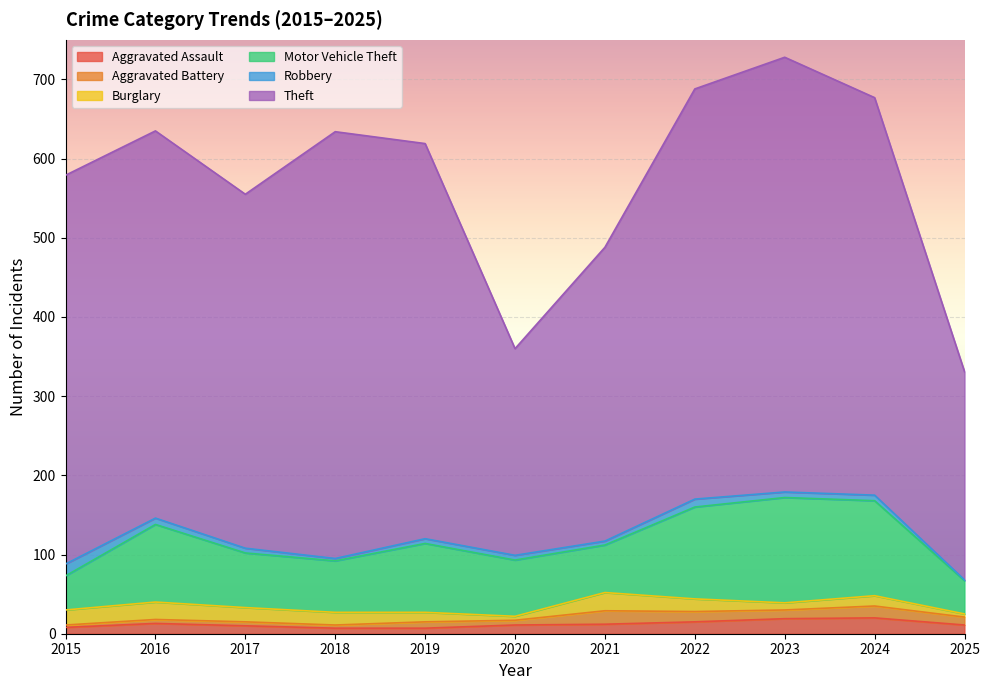

At which category is the sum across all series the highest?

2023